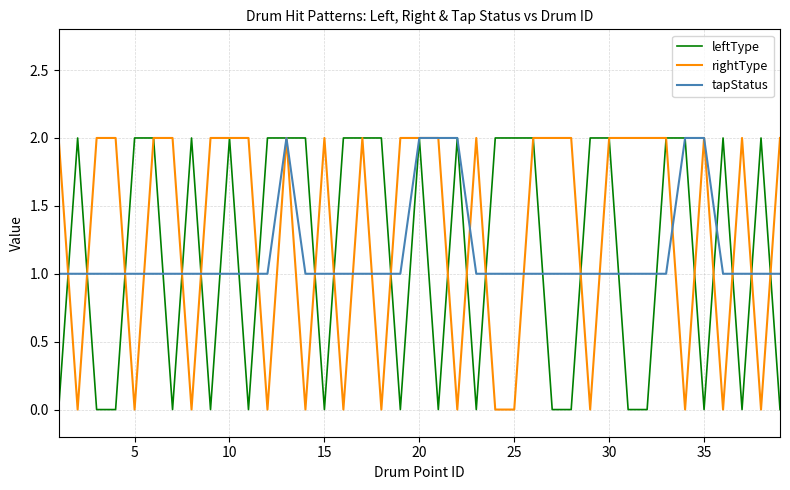

Which series has the largest total across all categories?

rightType